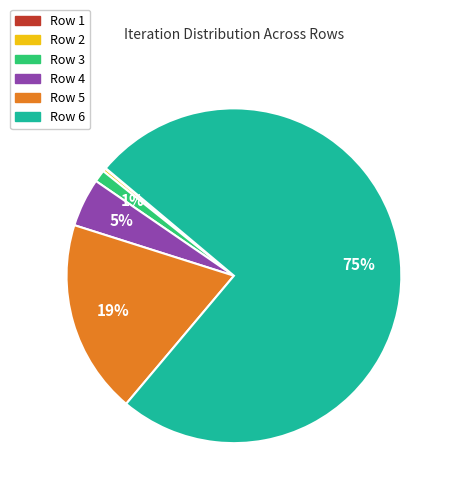

Does any single category account for the majority?

Yes